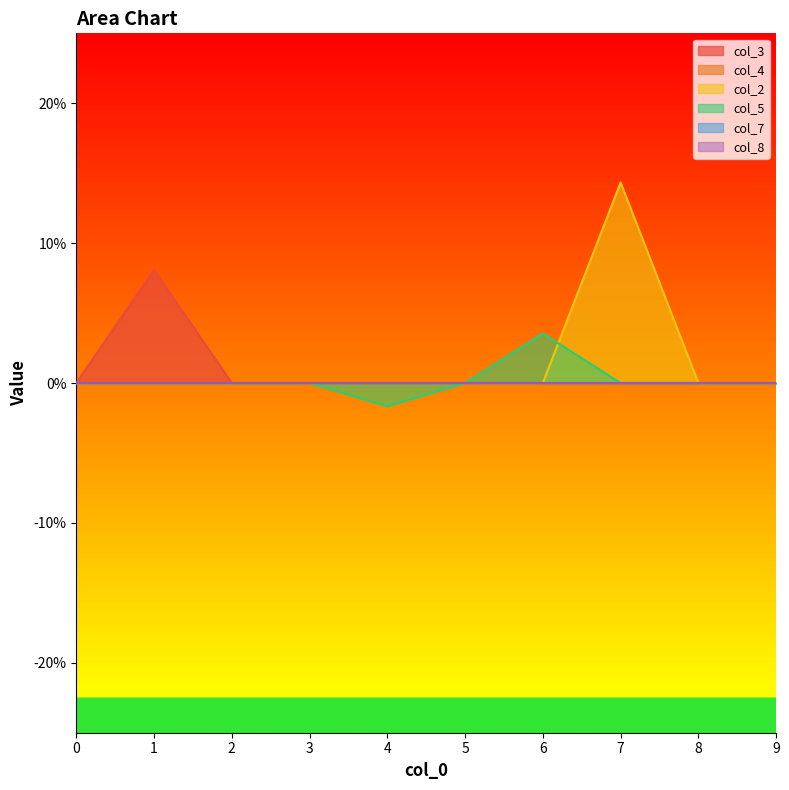

Is it true that col_2 equals -0.0 at 0?

False